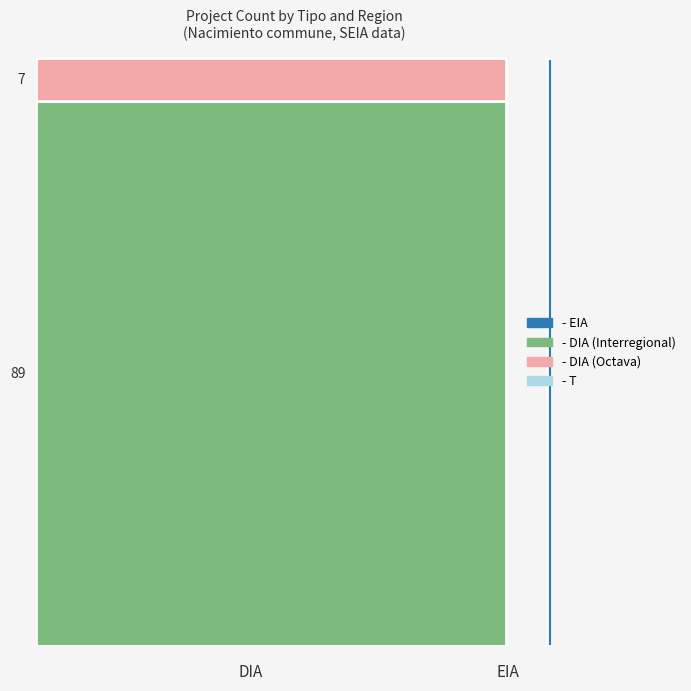

What is the maximum value for Octava?

7